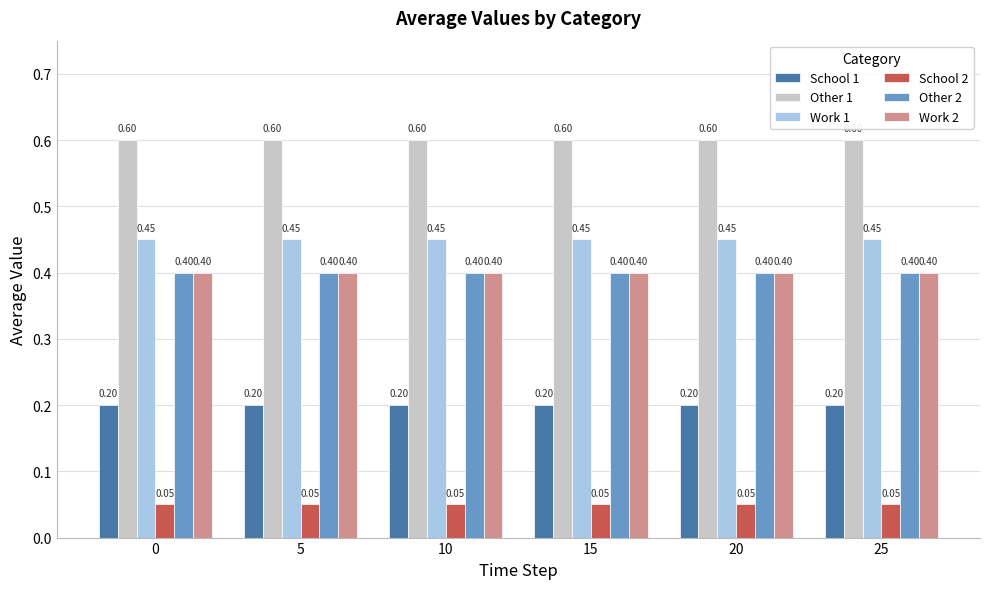

What is the average value of the Other 2 series?

0.4